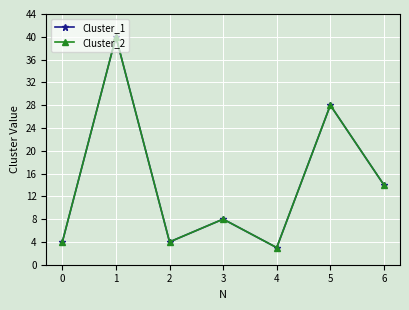

What is the sum of all Cluster_2 values?

101